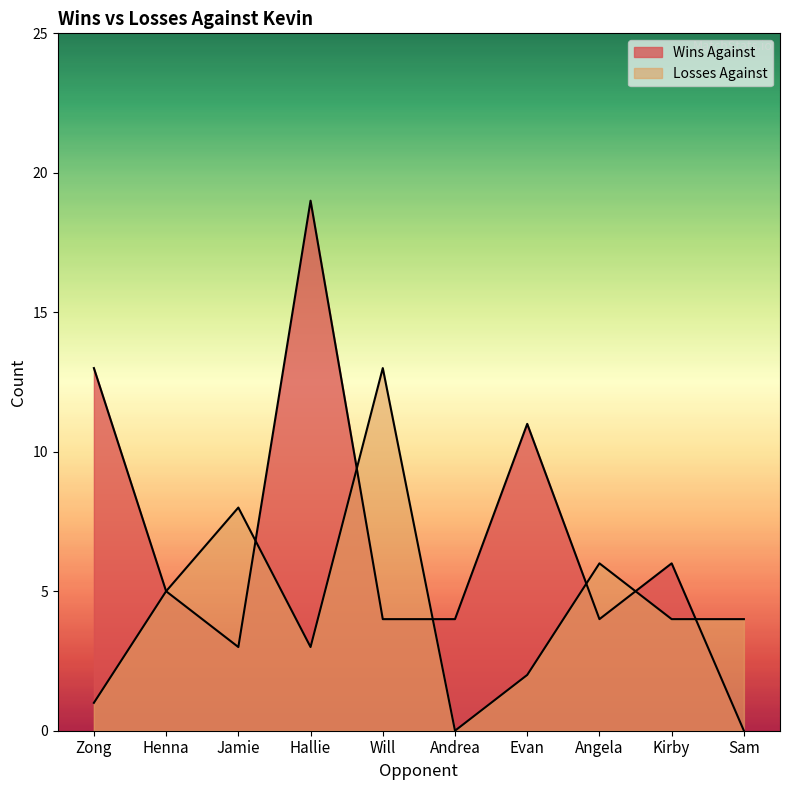

How many lines are shown in the chart?

2